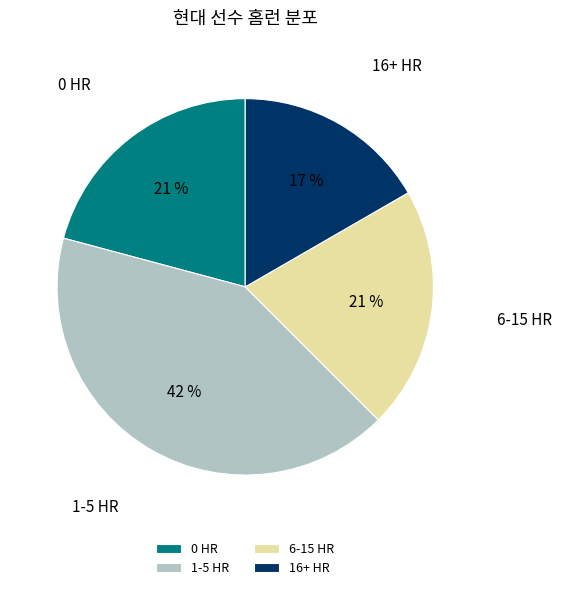

Is there a majority slice in this chart?

No